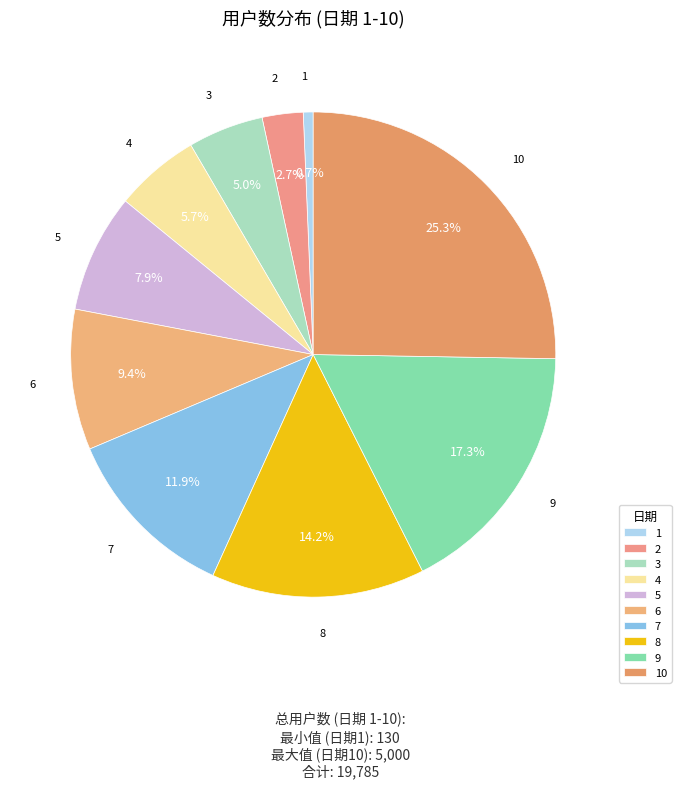

Is 5 the majority of the pie?

No